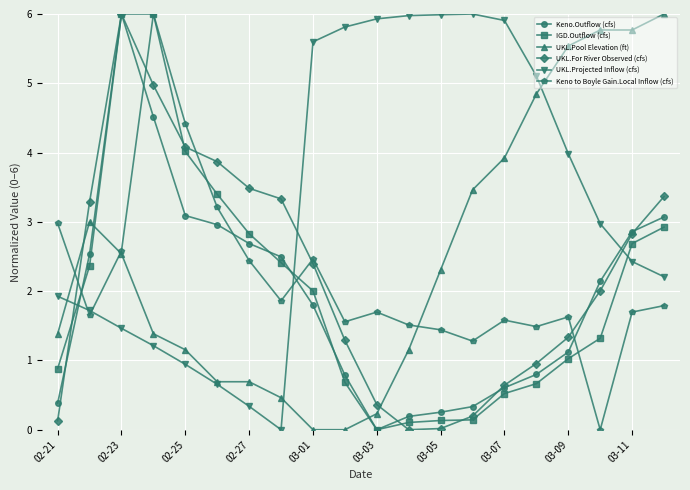

How many interior local peaks does the UKL.For River Observed (cfs) series have?

1